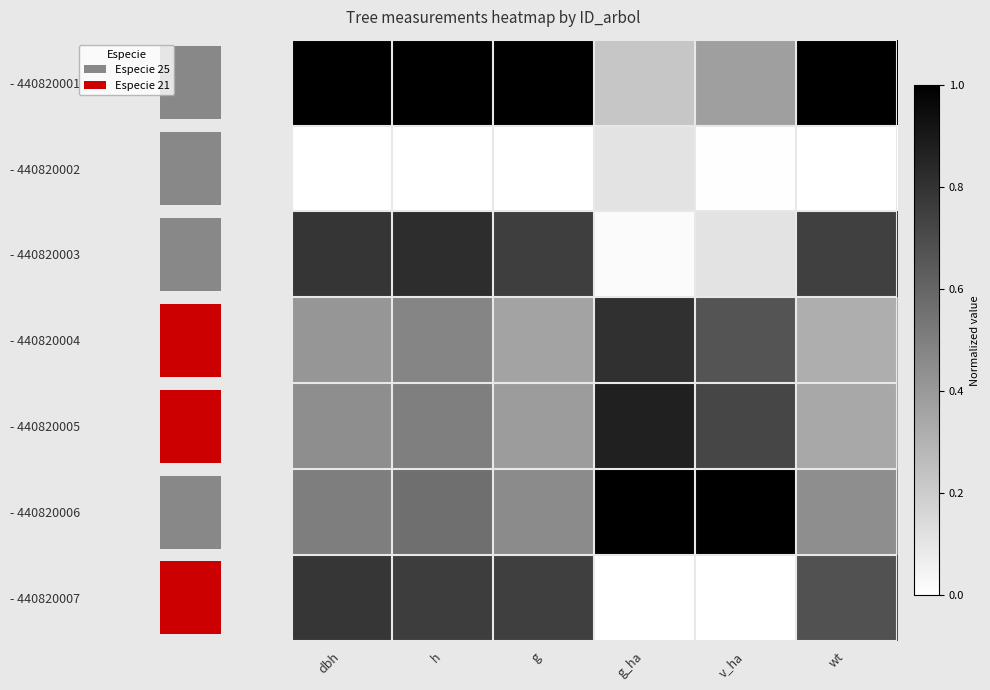

Which series changed the most between g and g_ha?

- 440820001